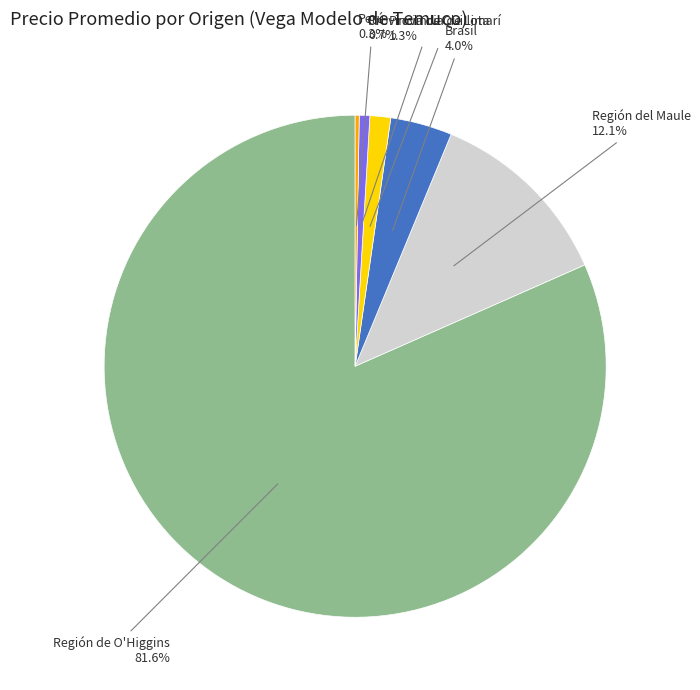

What percentage is NOT represented by Provincia de Limarí?

98.7%